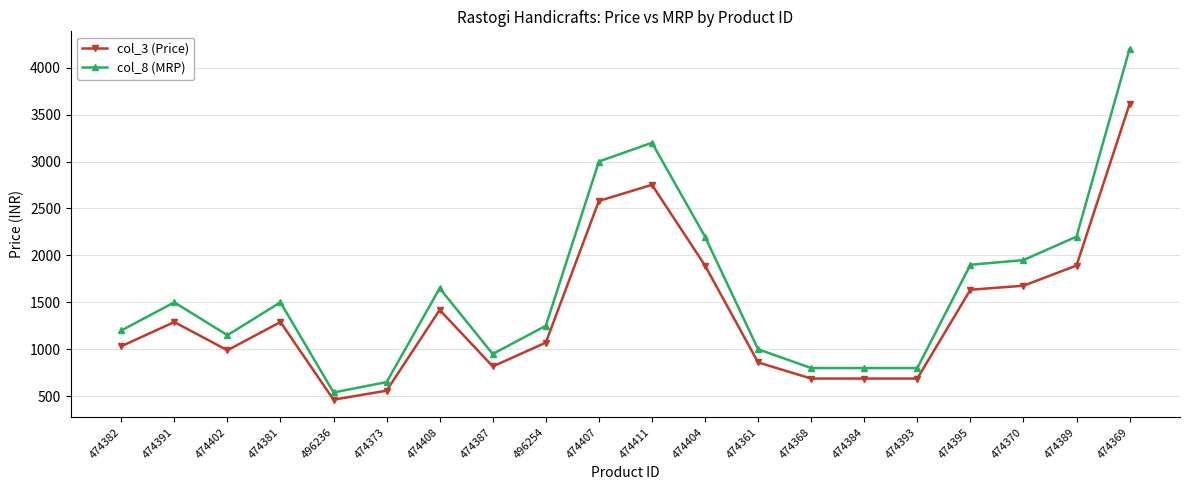

Read the col_3 (Price) value at 474411, to the nearest 100.

2800